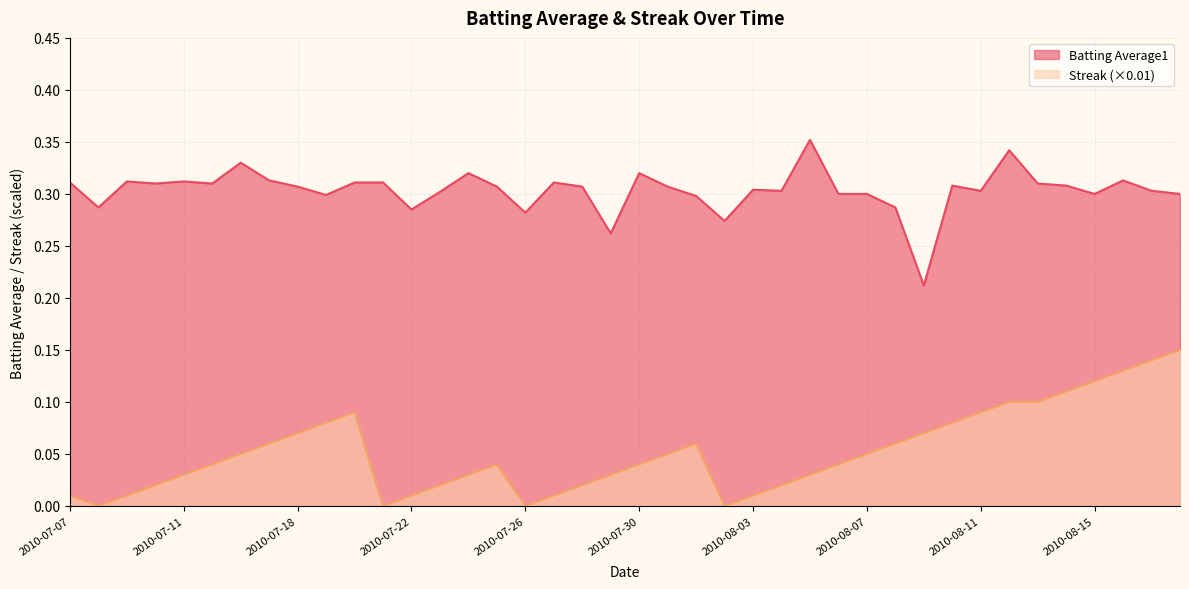

True or false: Streak and Batting Average1 cross at least once.

False